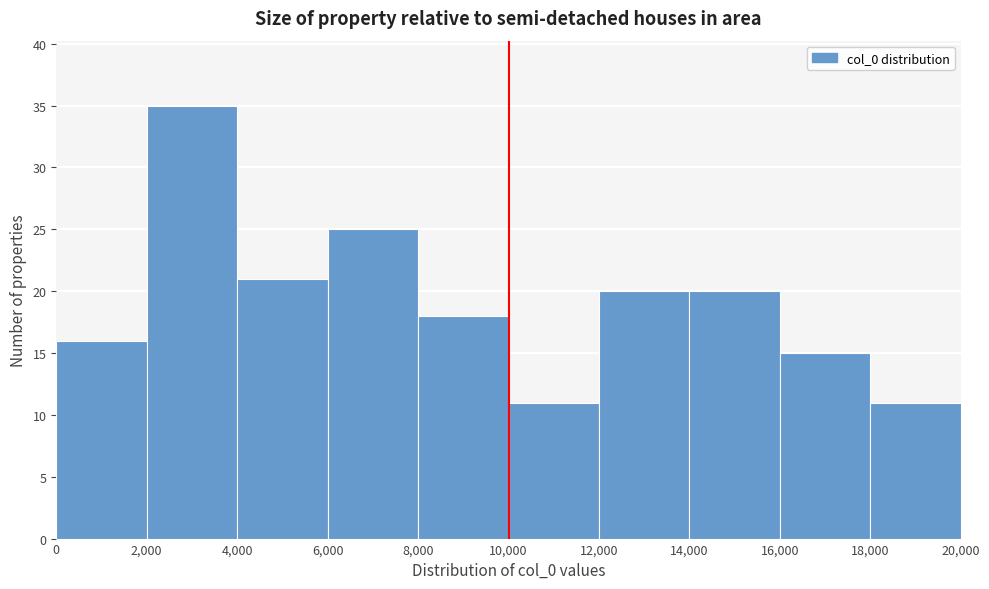

Over which range of the x-axis is the bar tallest?

2,000 to 4,000